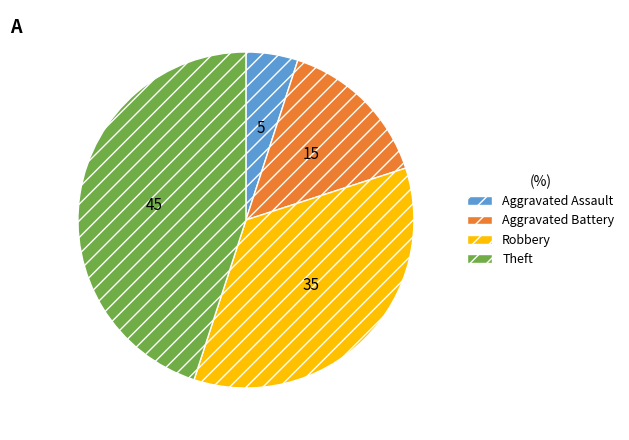

Is there any slice that represents more than half of the pie?

No